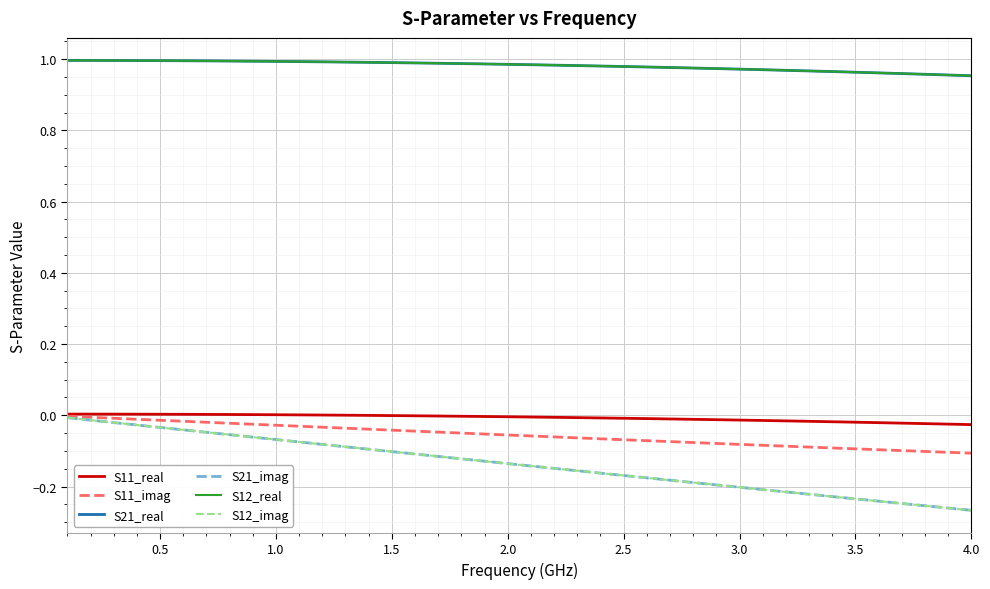

Does the chart have visible grid lines?

Yes